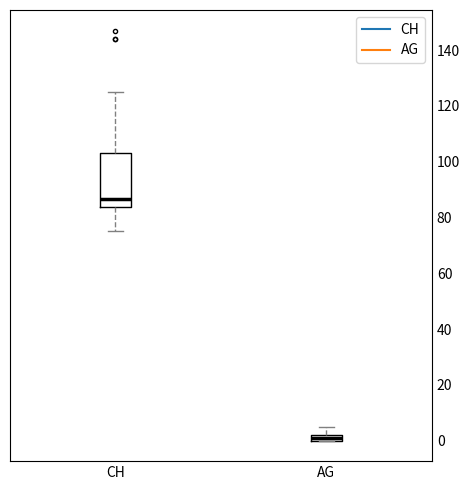

Which box's median line is the lowest?

AG